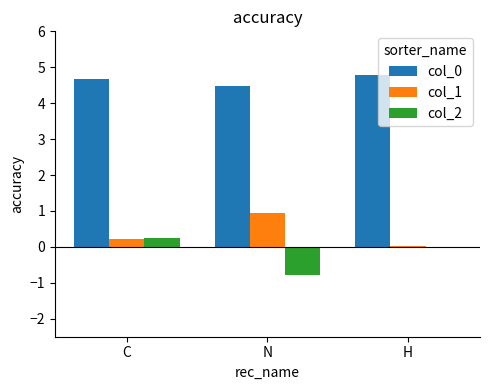

True or false: col_1 has a value of 0.9 at N.

True